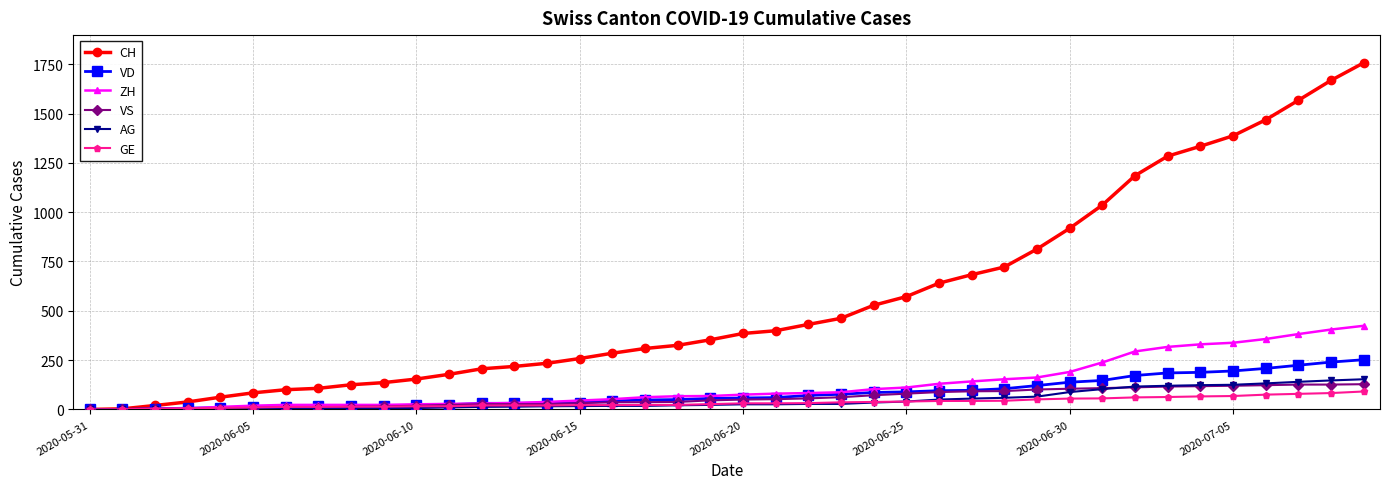

What is the maximum value shown in the chart?

1757